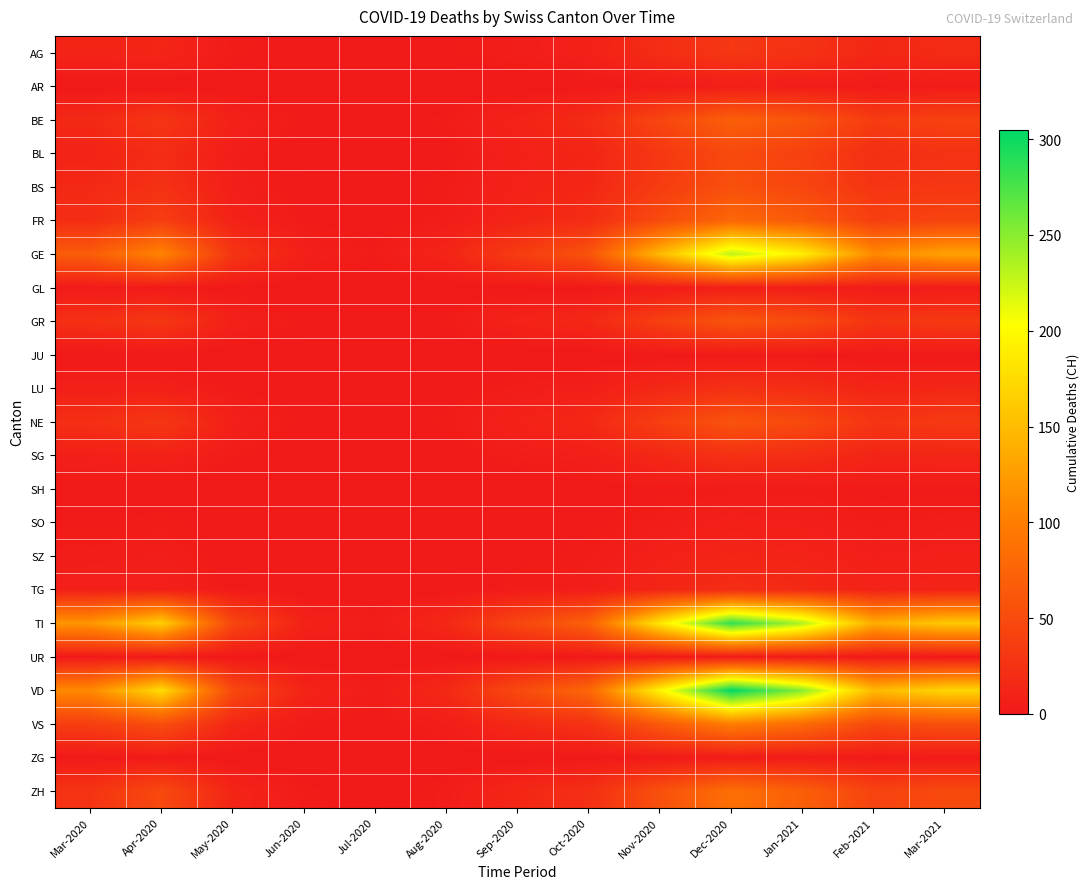

What is the spread (max minus min) of values at Feb-2021?

147